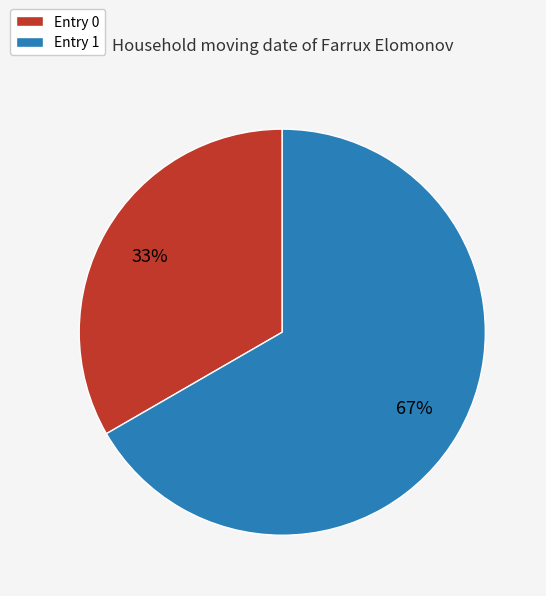

True or false: Entry 1 accounts for 79% of the total.

False